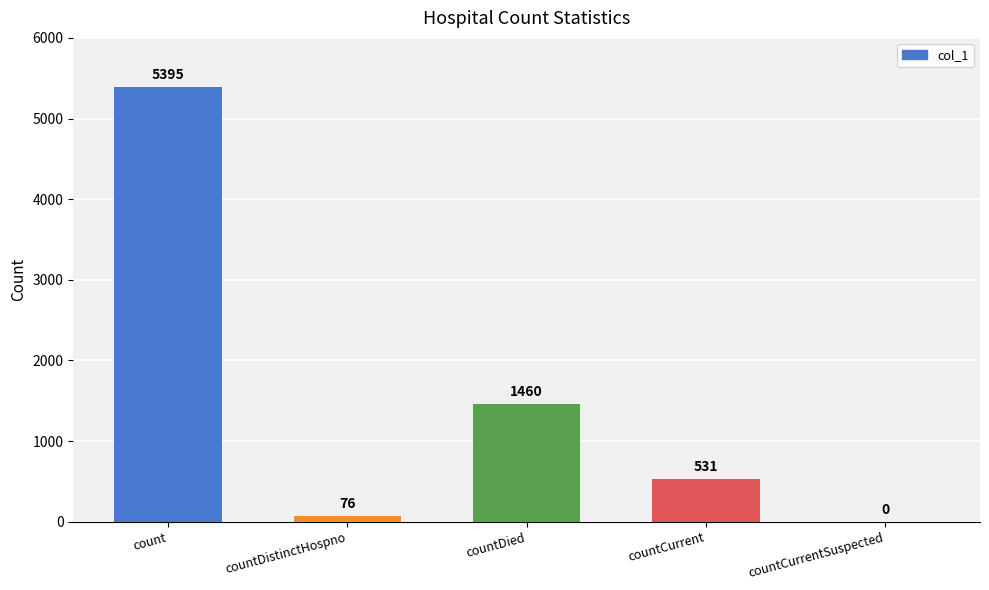

Reading left to right, list all the values displayed in this chart.

count=5395	countDistinctHospno=76	countDied=1460	countCurrent=531	countCurrentSuspected=0